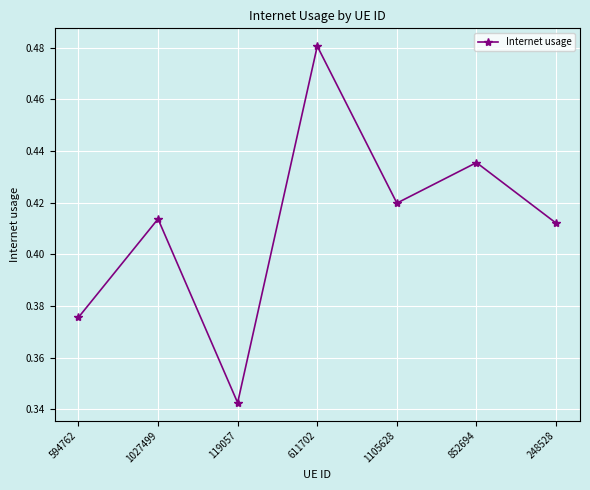

What is the label of the 5th point from the left?

1105628